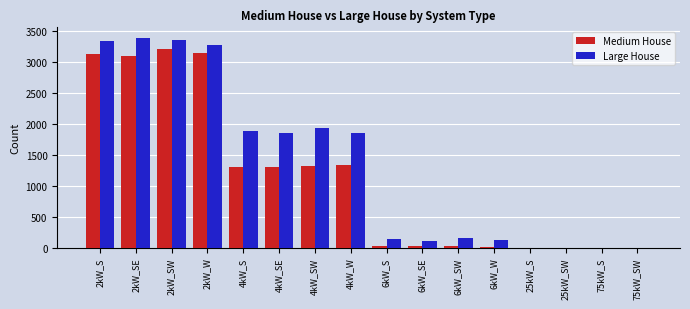

How many series are shown in this chart?

2